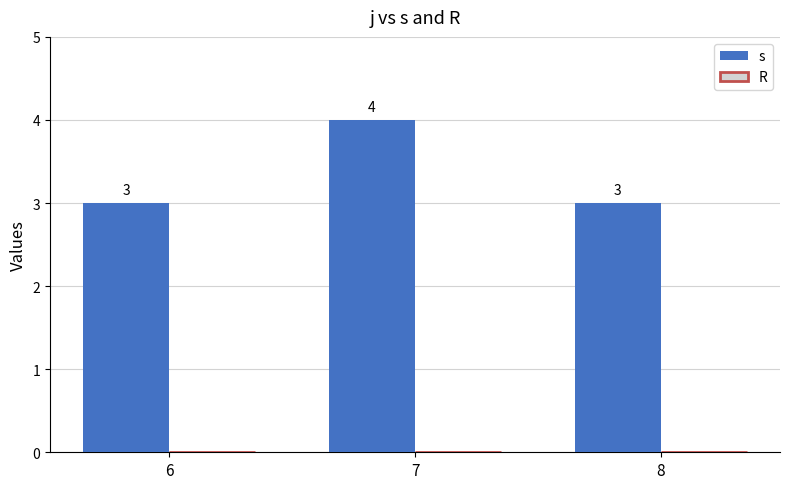

What is the sum of all values?

10